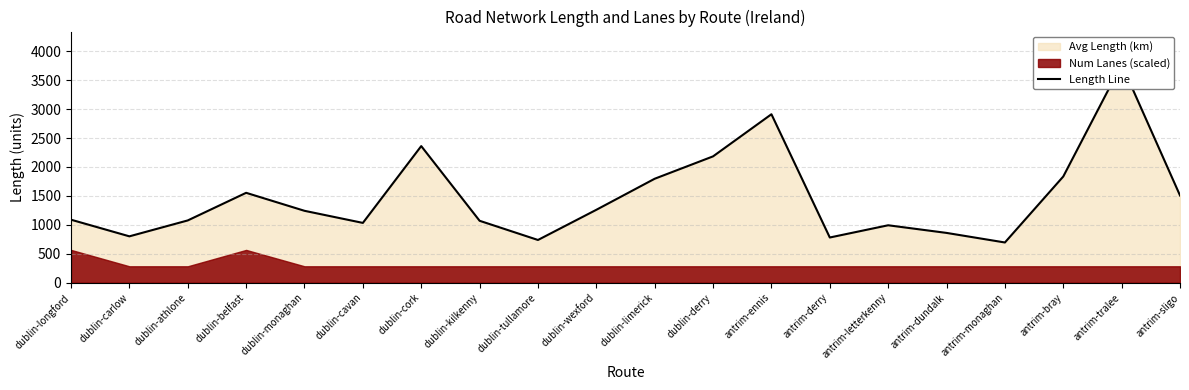

True or false: the data shows 1075.7 at dublin-athlone.

True